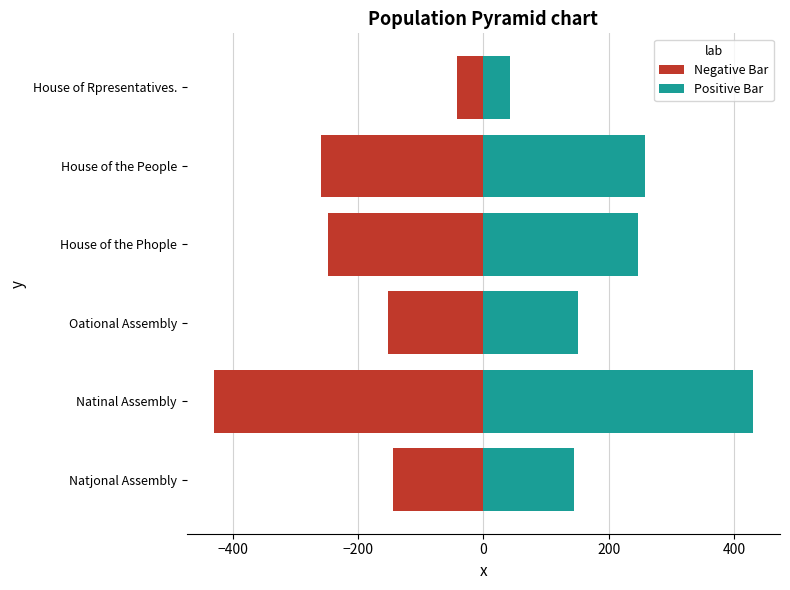

Are the bars horizontal?

Yes